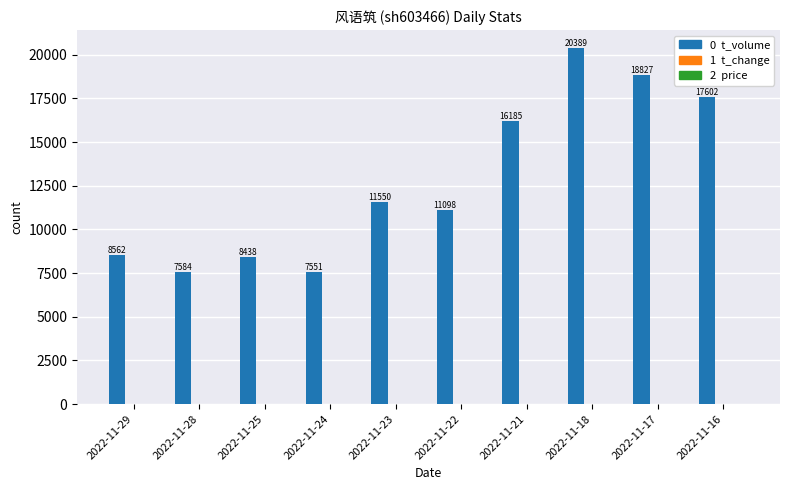

At which category is the sum across all series the highest?

2022-11-18